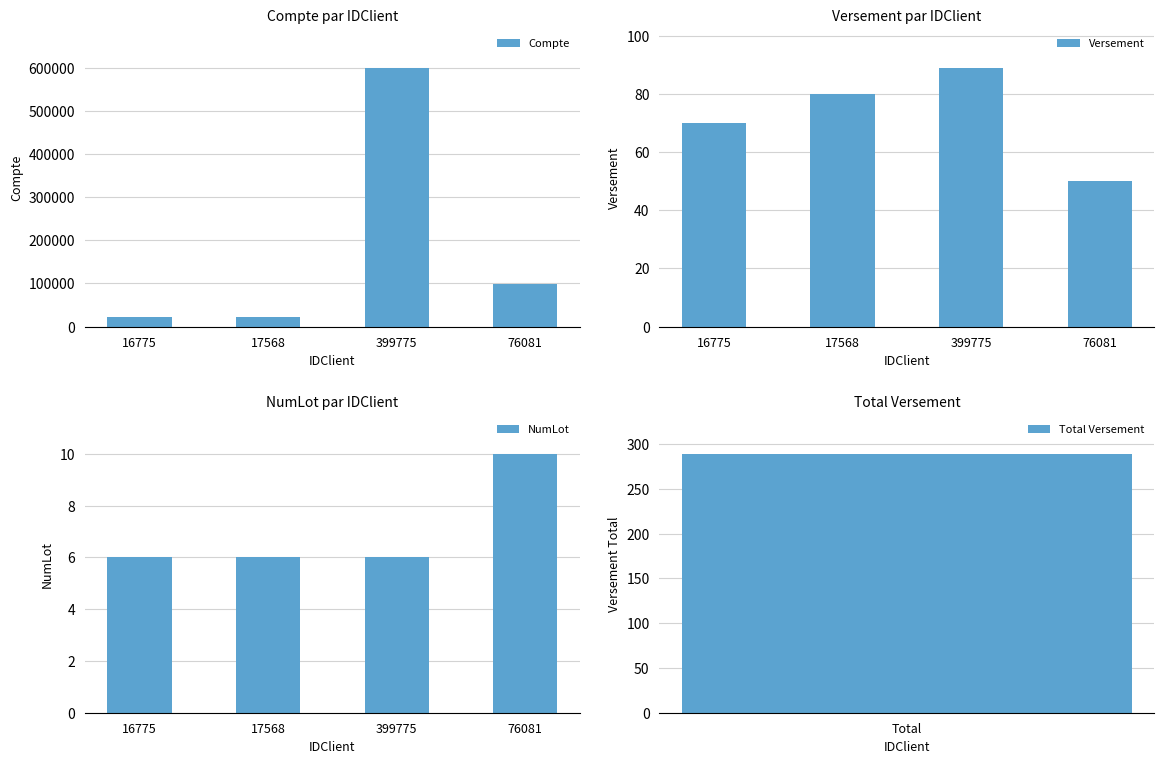

Are the bars horizontal?

No